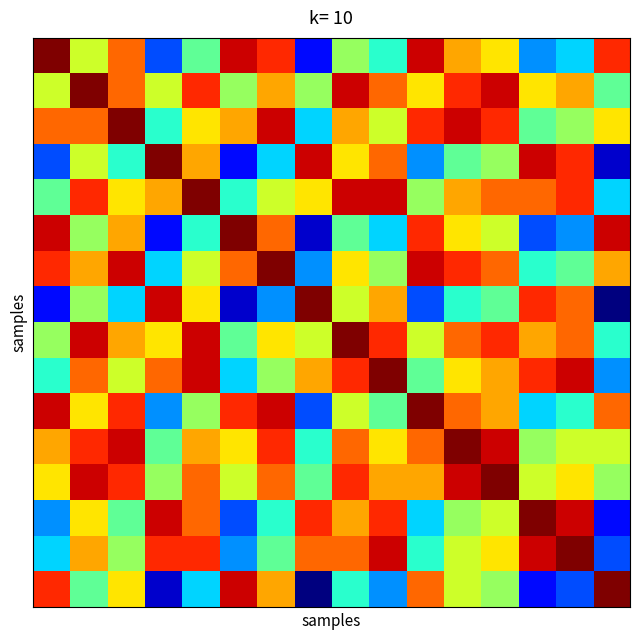

At how many categories does at least one series exceed 0?

16